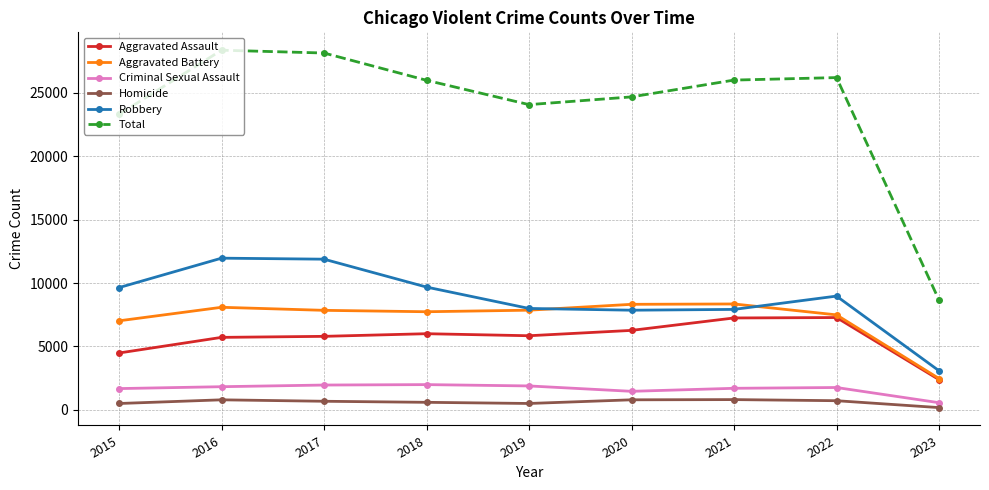

How many data points in Robbery are less than 8968?

4